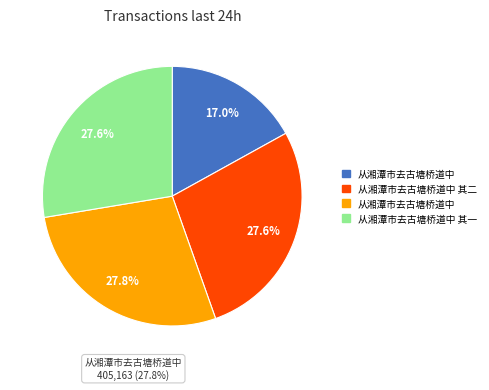

What is the ratio of the value at 从湘潭市去古塘桥道中 to the value at 从湘潭市去古塘桥道中 其二?

1.0